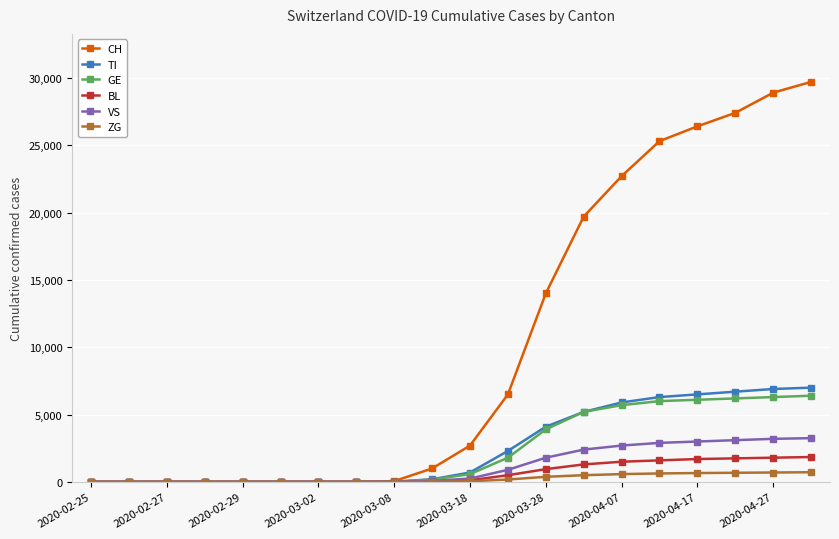

Which series has the largest total across all categories?

CH